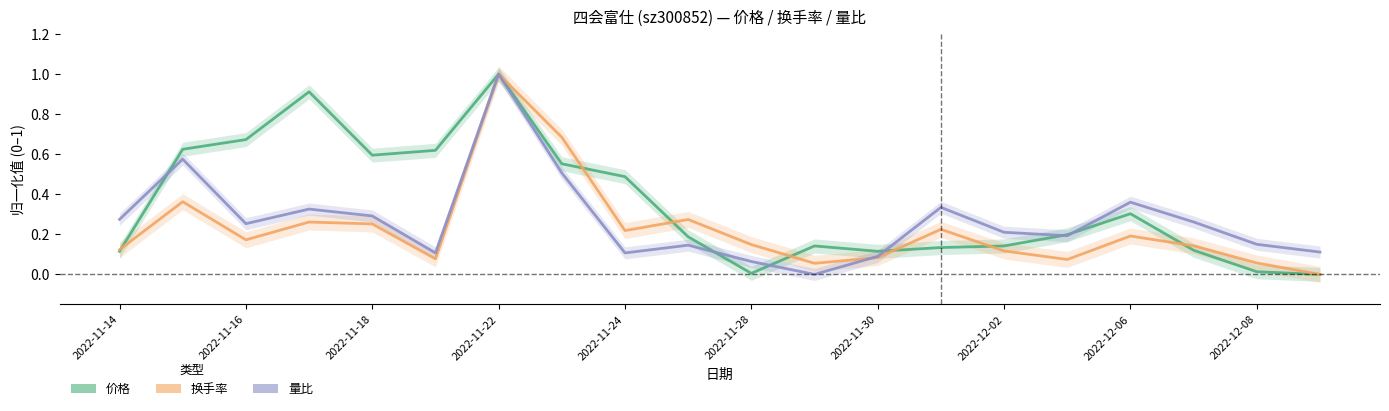

True or false: 换手率 has more than 0 interior local peaks.

True